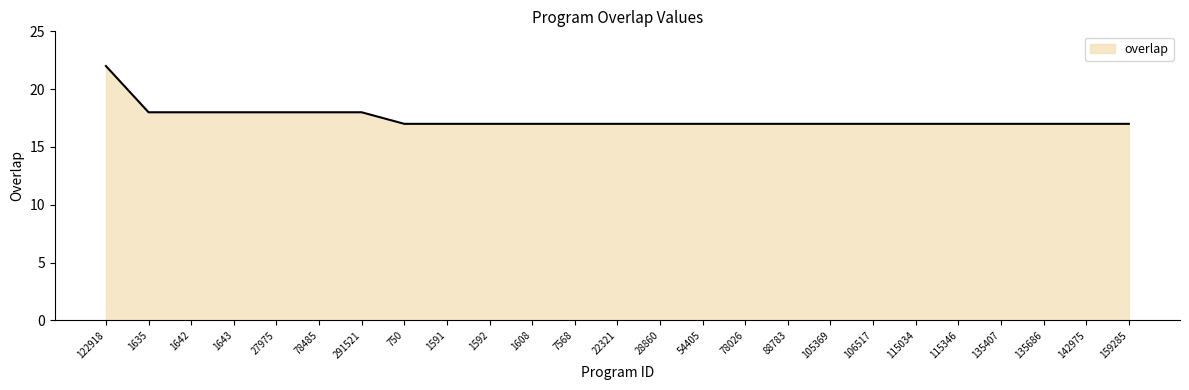

What is the maximum value shown in the chart?

22